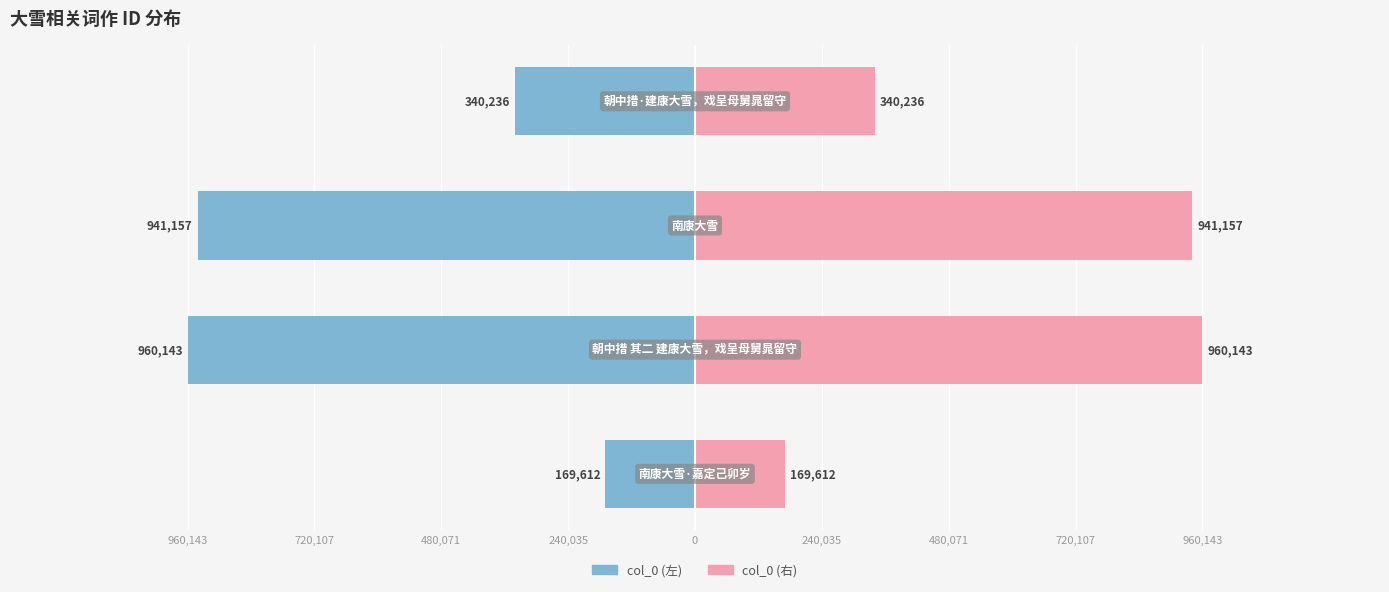

The value of col_0 (left) at 240,035 is -596332. True or false?

False